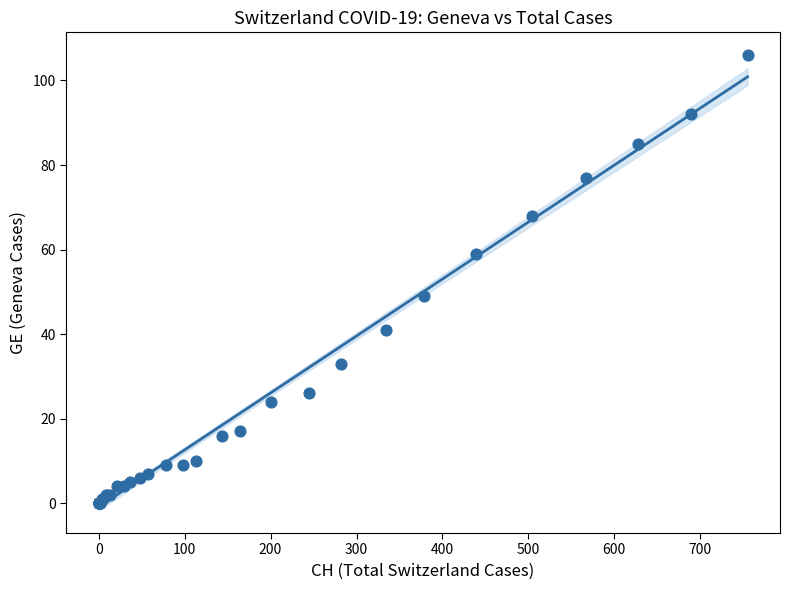

What Y value in the scatter plot is closest to 53?

49